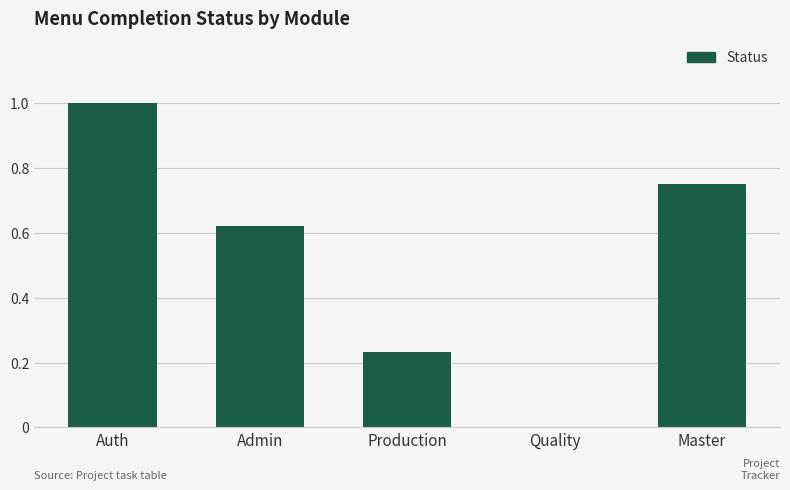

The chart shows a value of 0.0 at Quality. True or false?

True